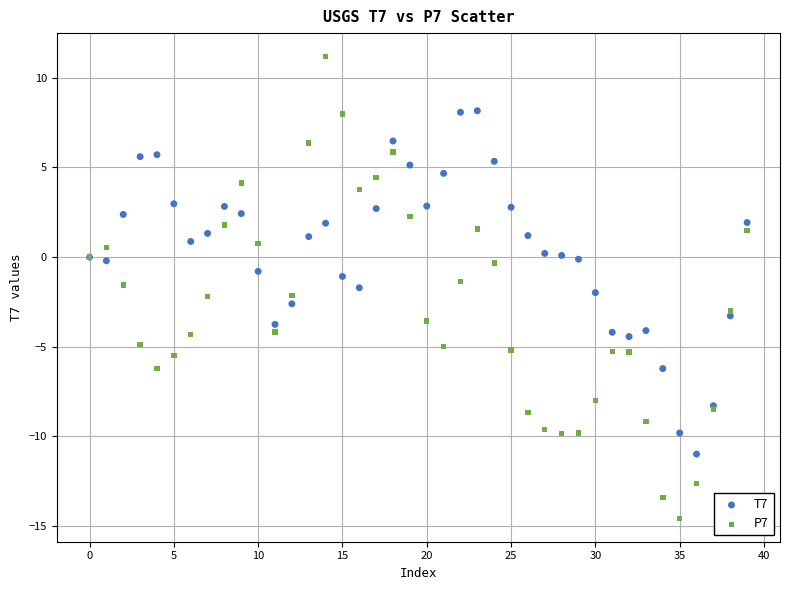

Which series contains the lowest Y value?

P7